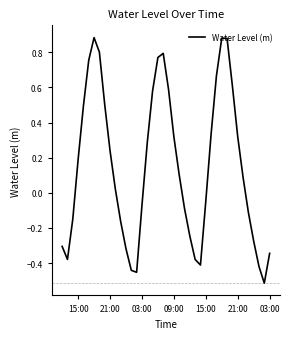

What is the difference between the maximum and minimum values?

1.4